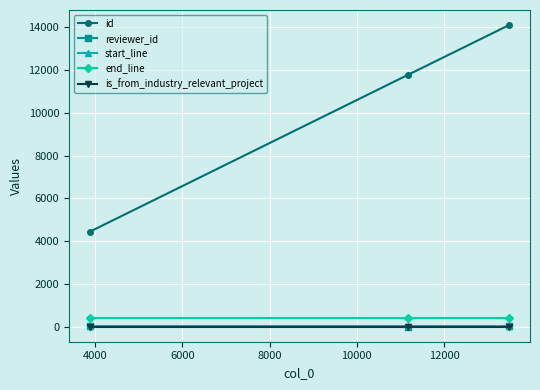

What is the maximum value for id?

14103